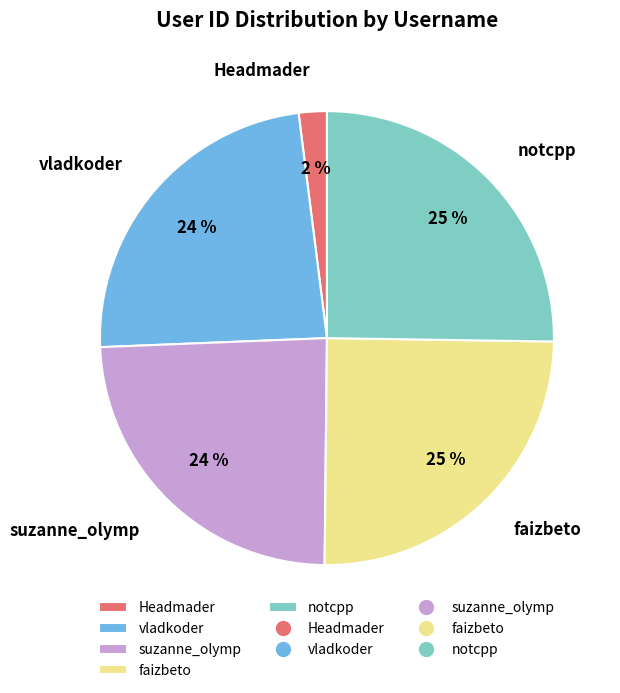

True or false: notcpp accounts for 13% of the total.

False